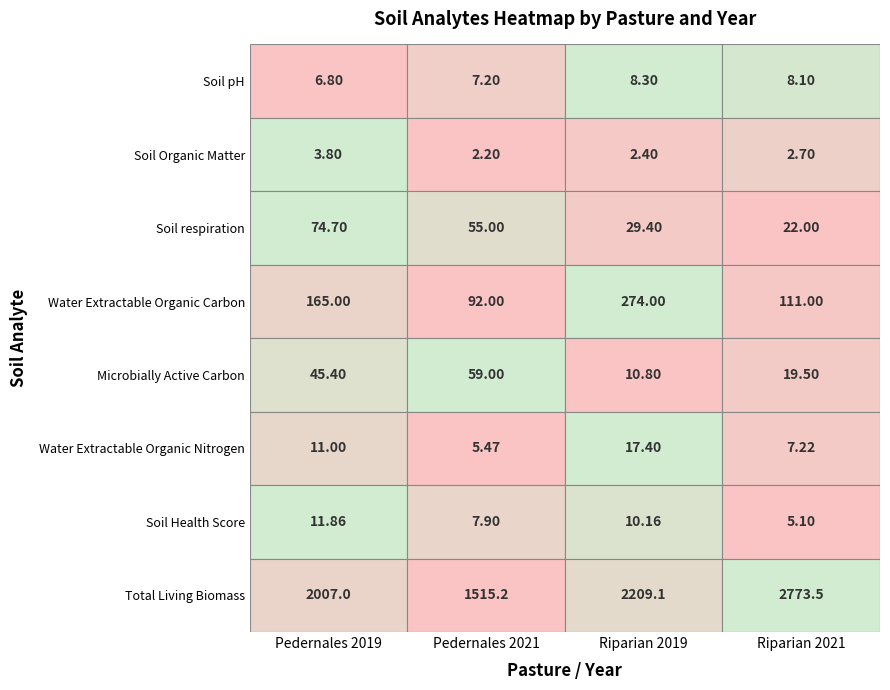

Between Soil Organic Matter and Soil pH, which is larger?

Soil pH